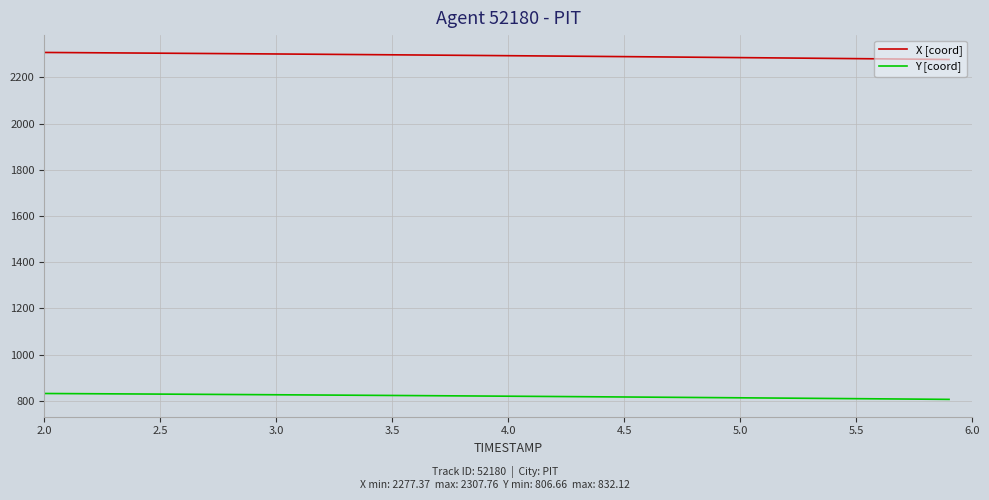

What is the sum of all X [coord] values?

91743.4